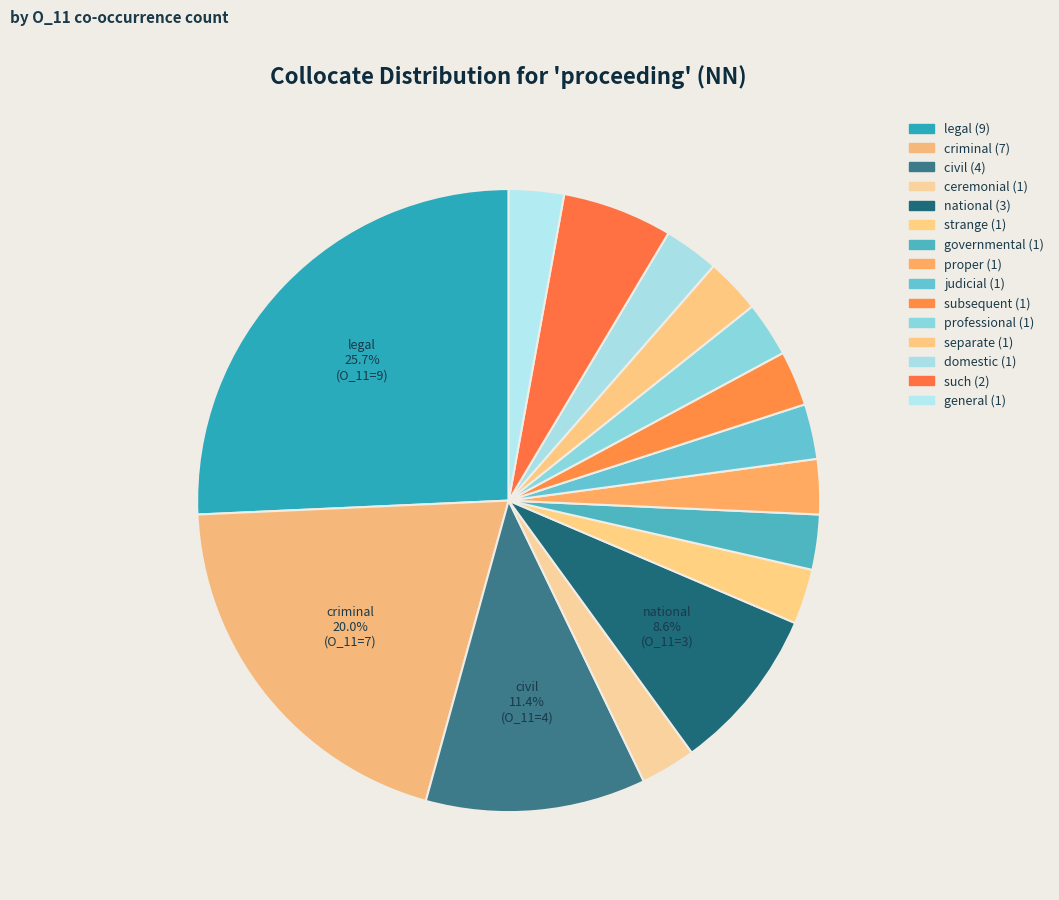

Is there any slice that represents more than half of the pie?

No